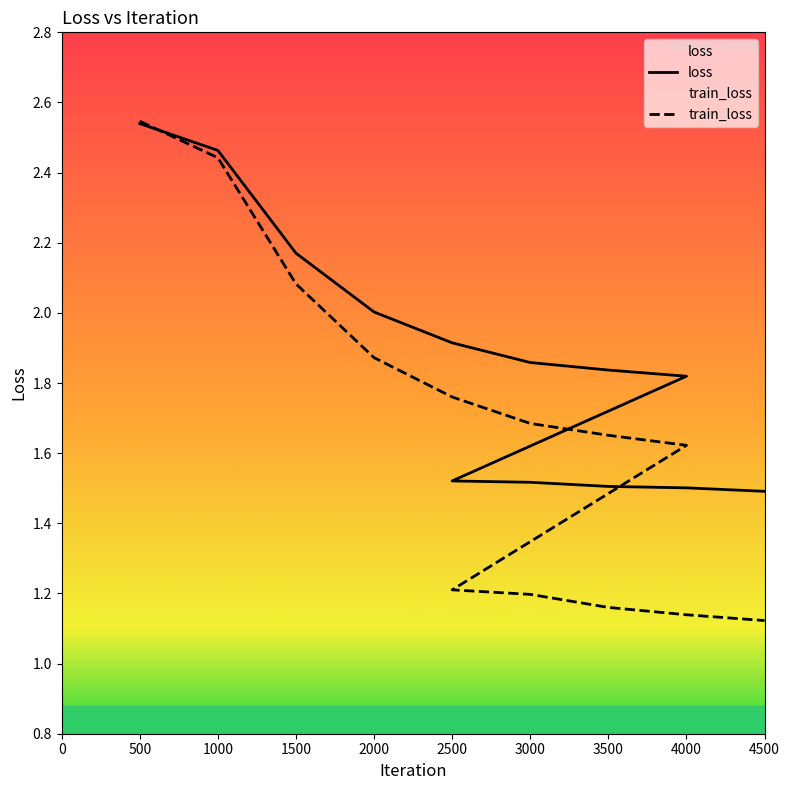

Is this an area chart (filled region under the line)?

No